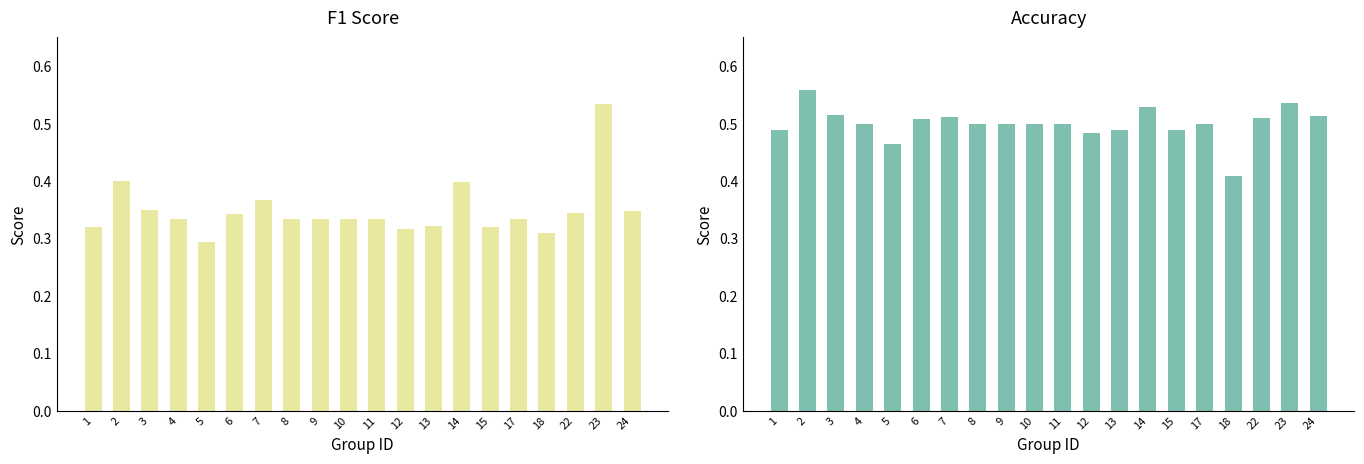

What is the spread (max minus min) of values at 15?

0.2